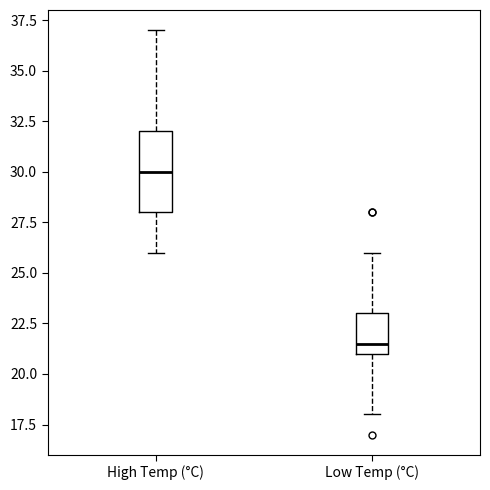

Which box's median line is the lowest?

Low Temp (°C)